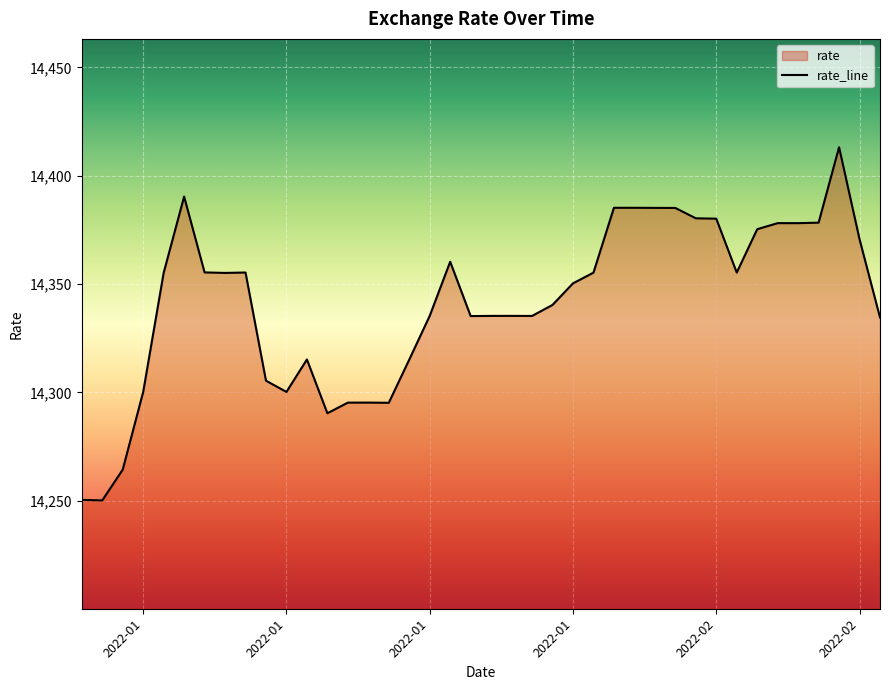

The chart shows a value of 3336.5 at 2022-01. True or false?

False